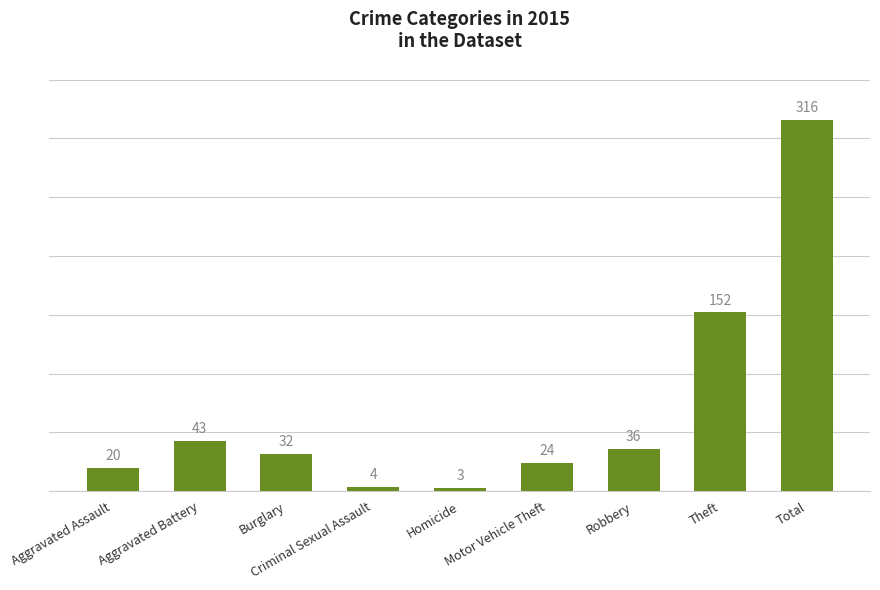

The chart shows a value of 244 at Theft. True or false?

False